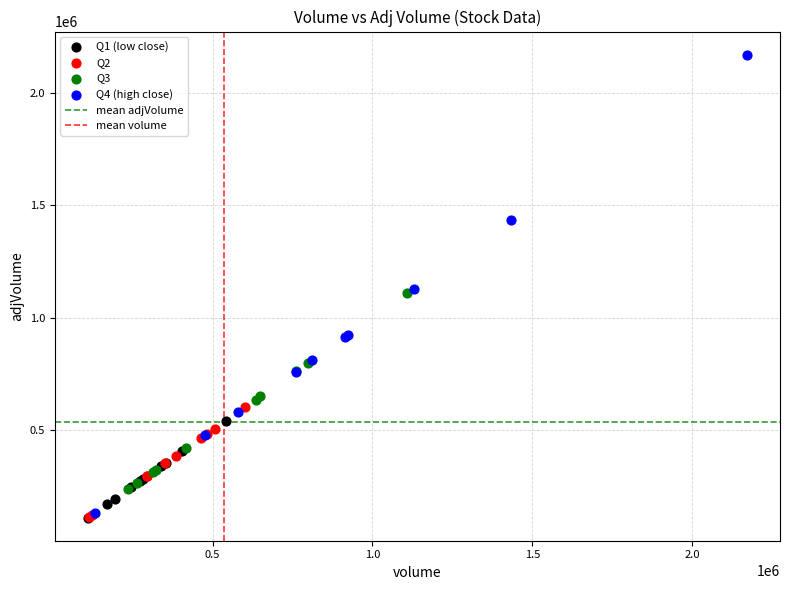

Which series contains the highest Y value?

Q4 (high close)